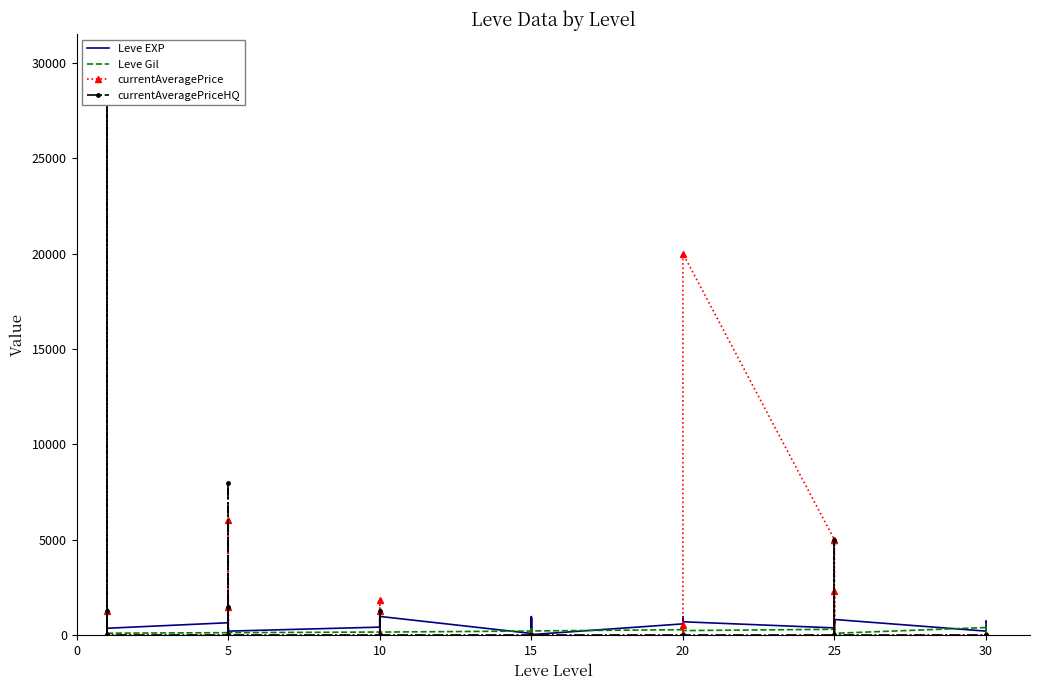

What is the sum of all currentAveragePriceHQ values?

47000